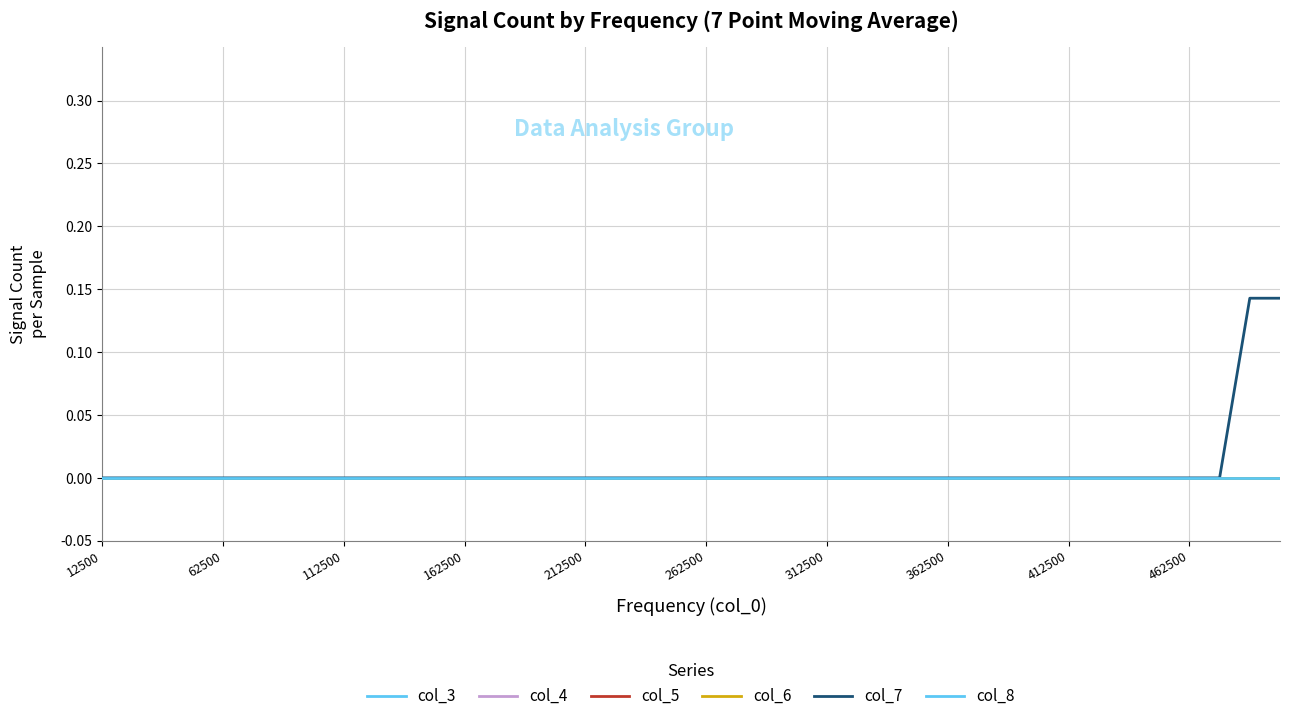

At which label is col_3 closest to 0?

12500